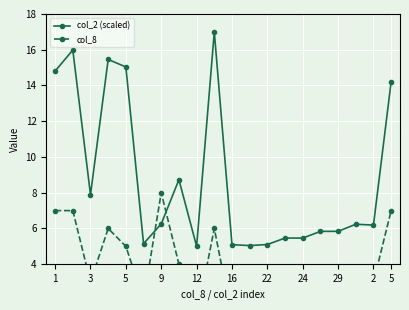

How many lines are shown in the chart?

2